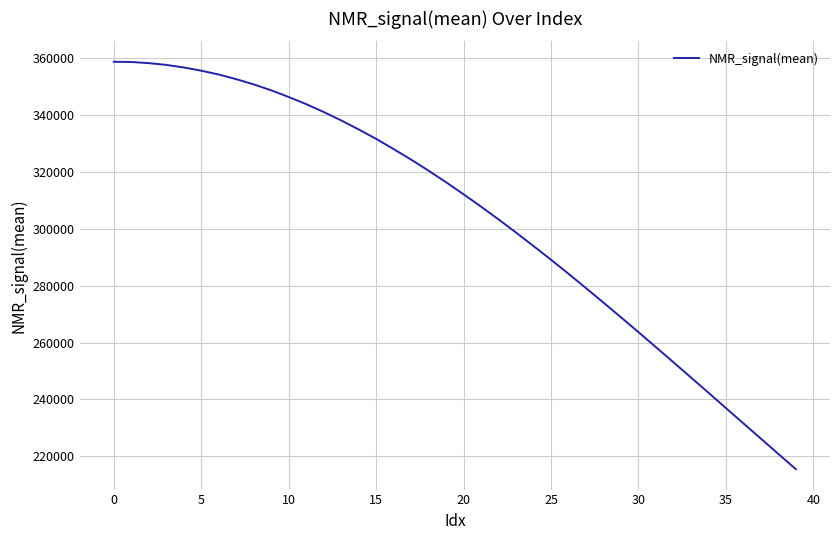

What is the smallest value displayed?

215428.0